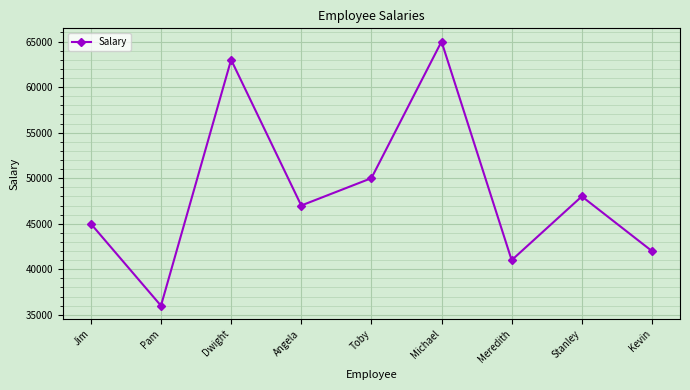

Does the chart display data point markers on the line(s)?

Yes